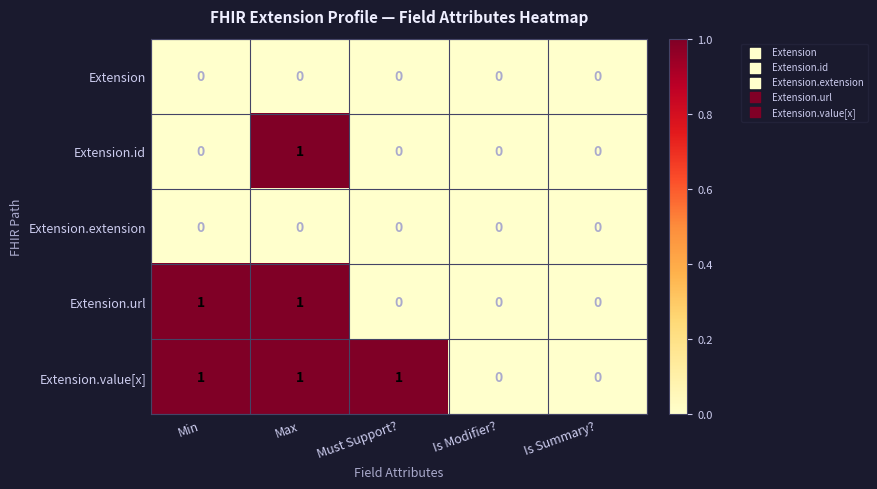

What is the maximum value shown in the chart?

1